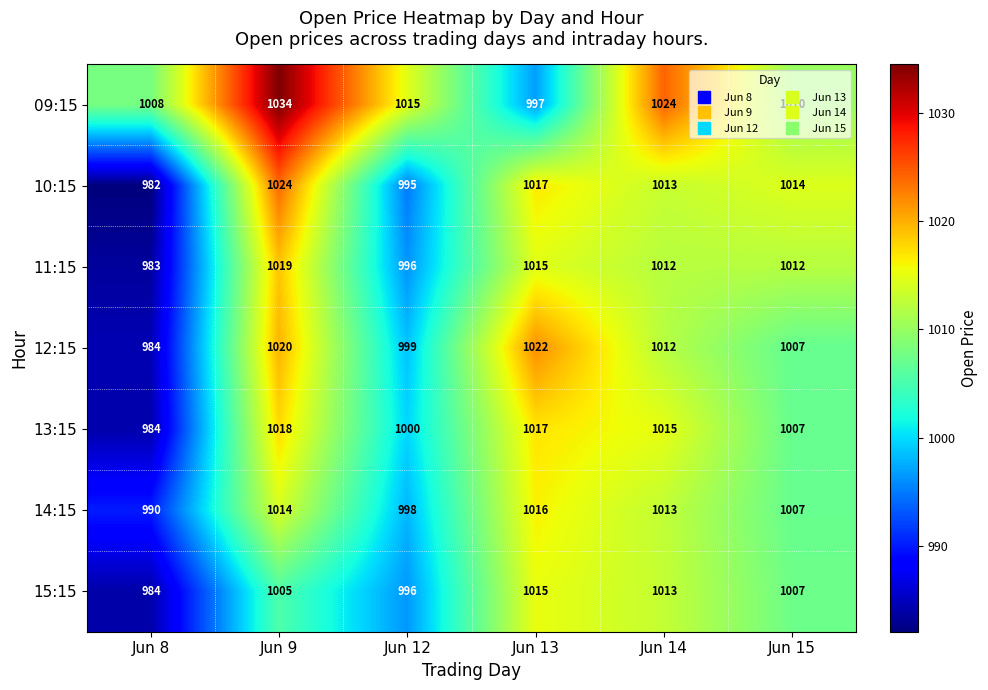

What is the average value of the 09:15 series?

1015